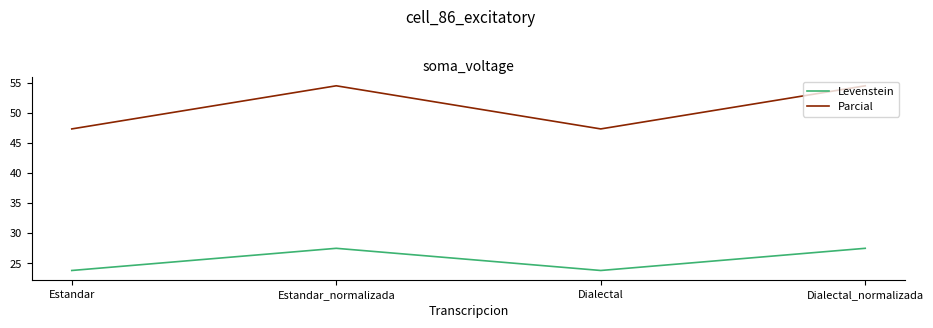

True or false: Levenstein and Parcial cross at least once.

False